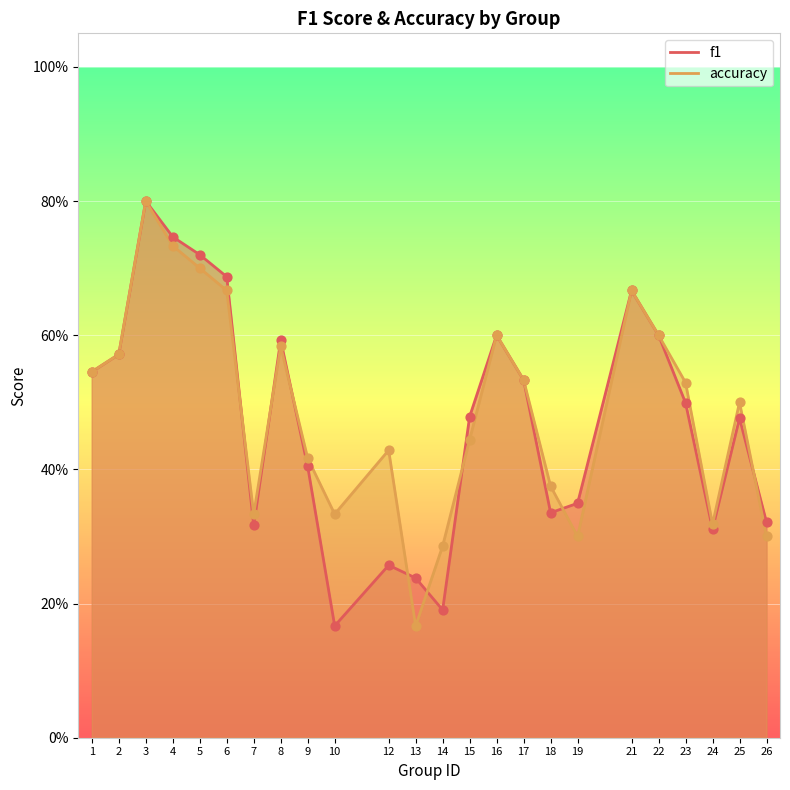

Which series reaches the maximum Y coordinate?

f1